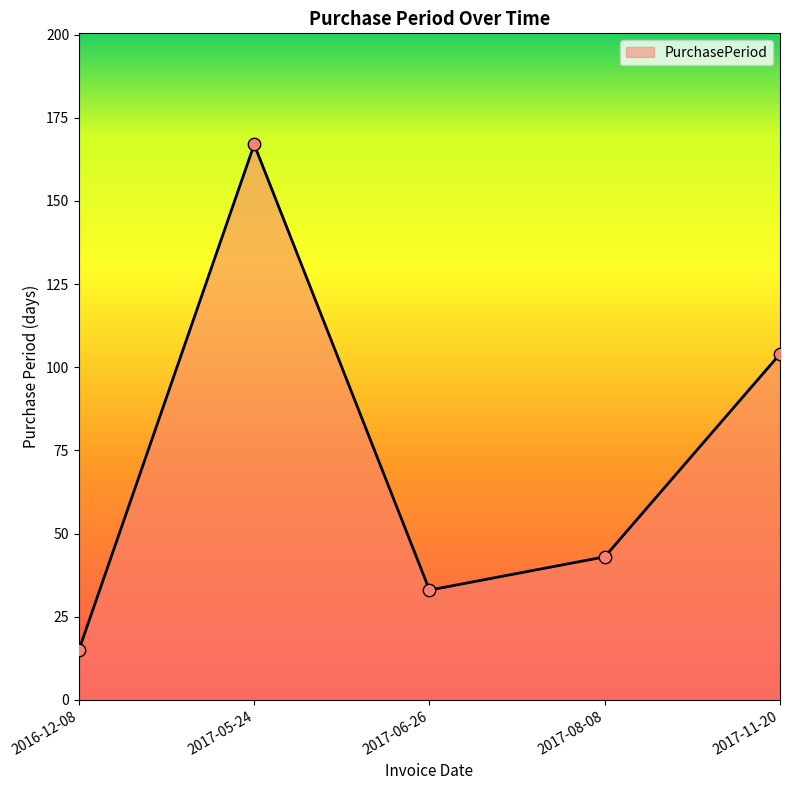

What is the change in value from 2016-12-08 to 2017-08-08?

+28